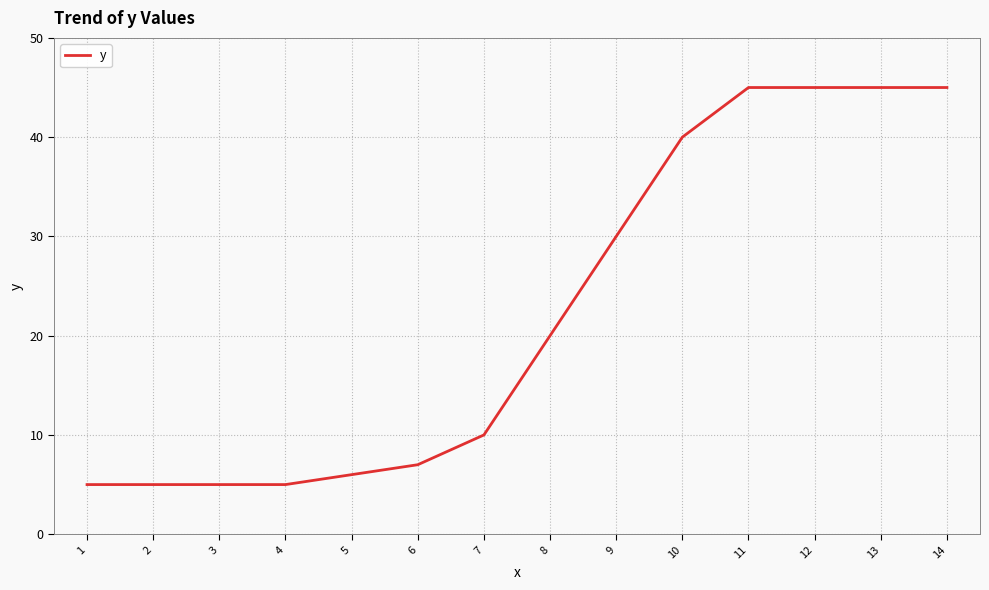

True or false: the data shows 2 at 1.

False